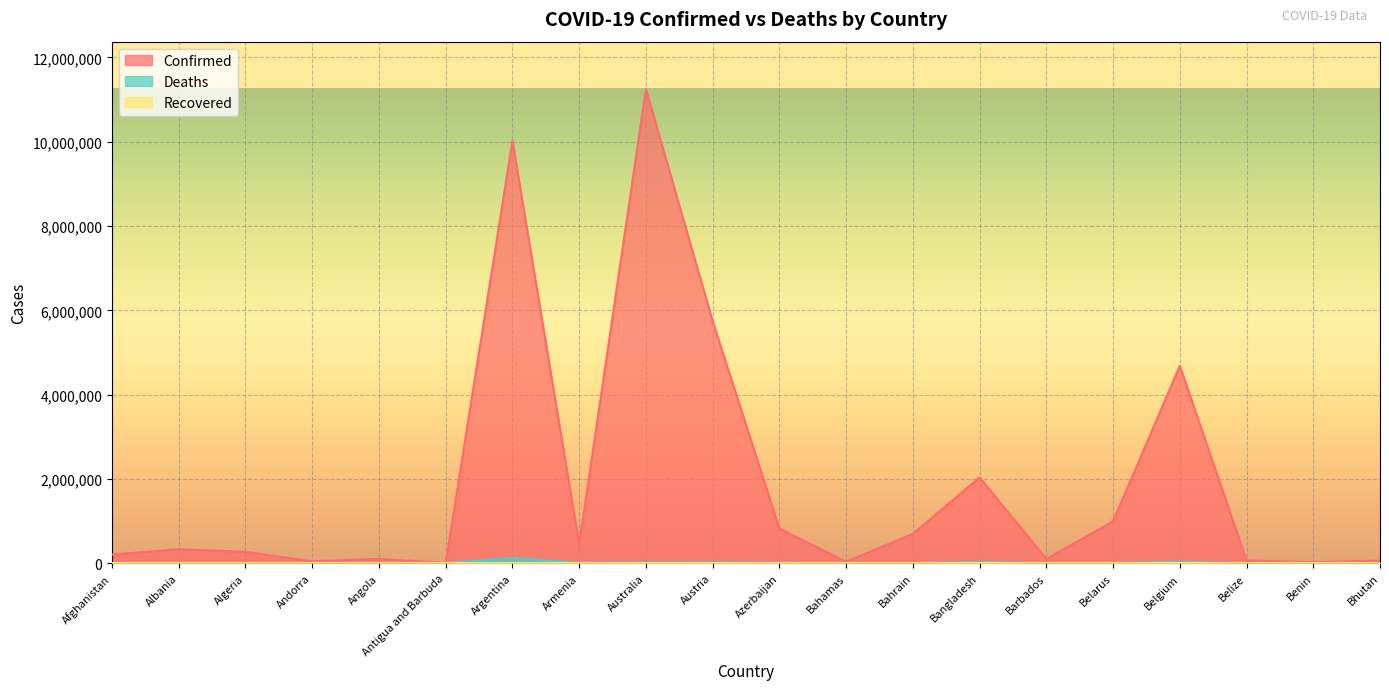

What is the sum of the Confirmed values at Barbados and Belize?

176302